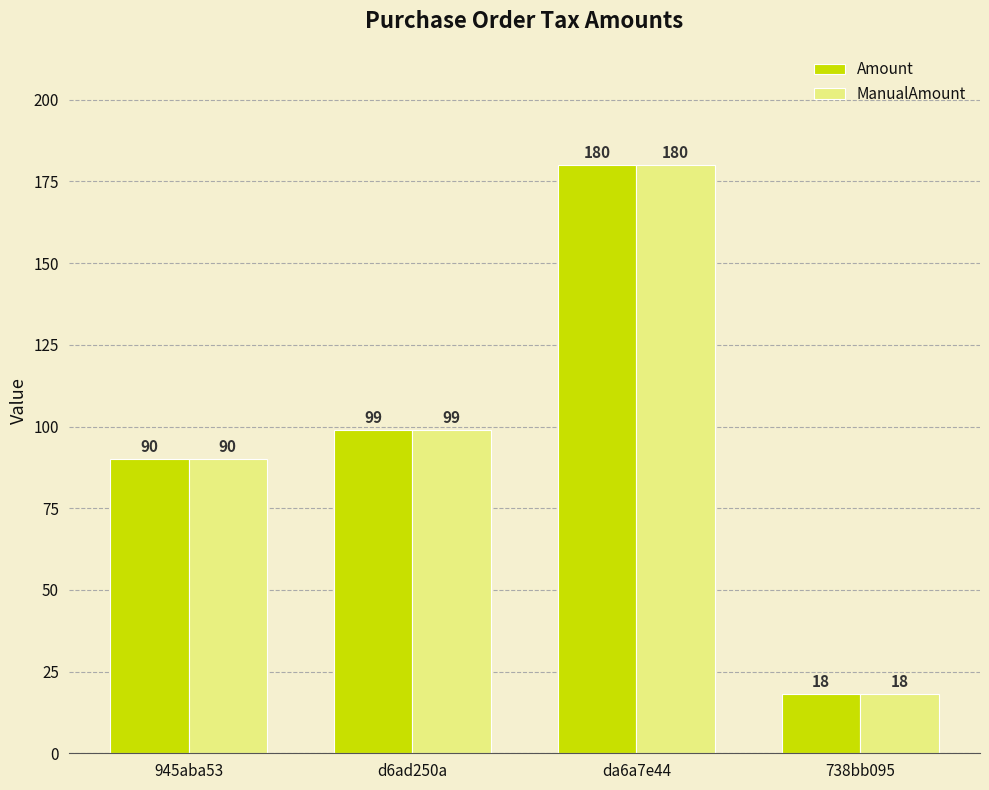

Is it true that Amount equals 180 at da6a7e44?

True